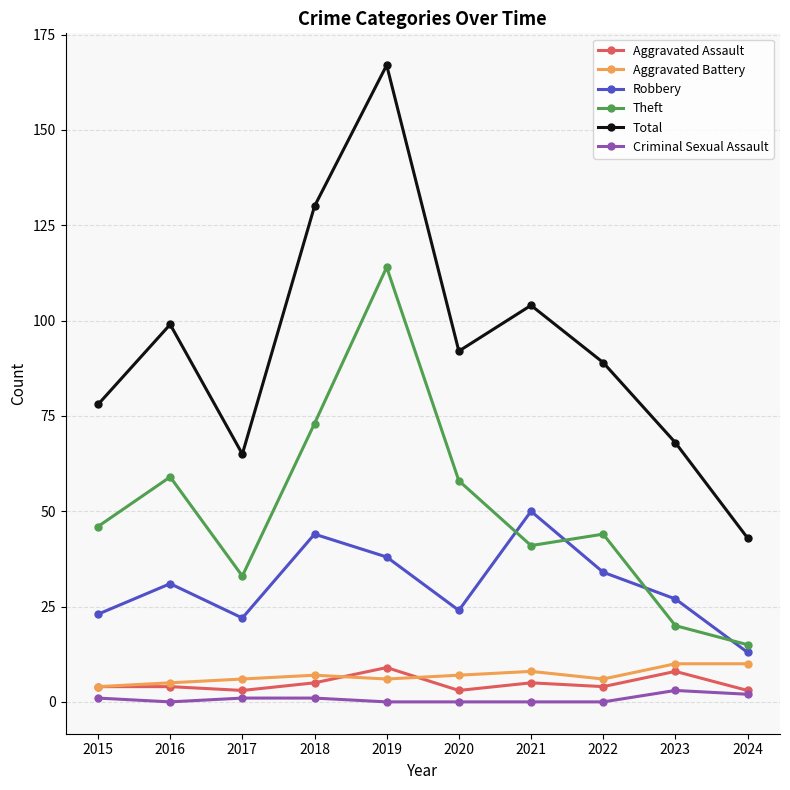

Which series has the widest spread of values?

Total